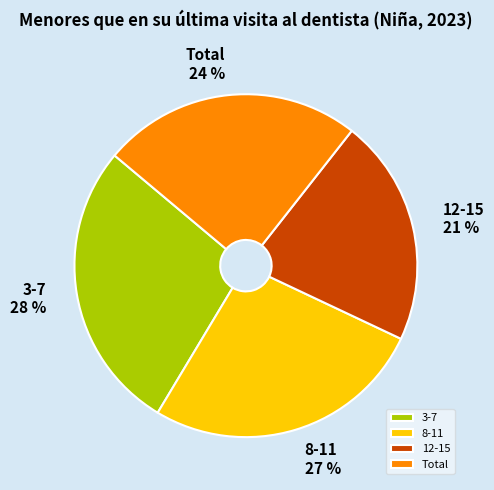

Is it true that 8-11 is 20% of the pie?

False